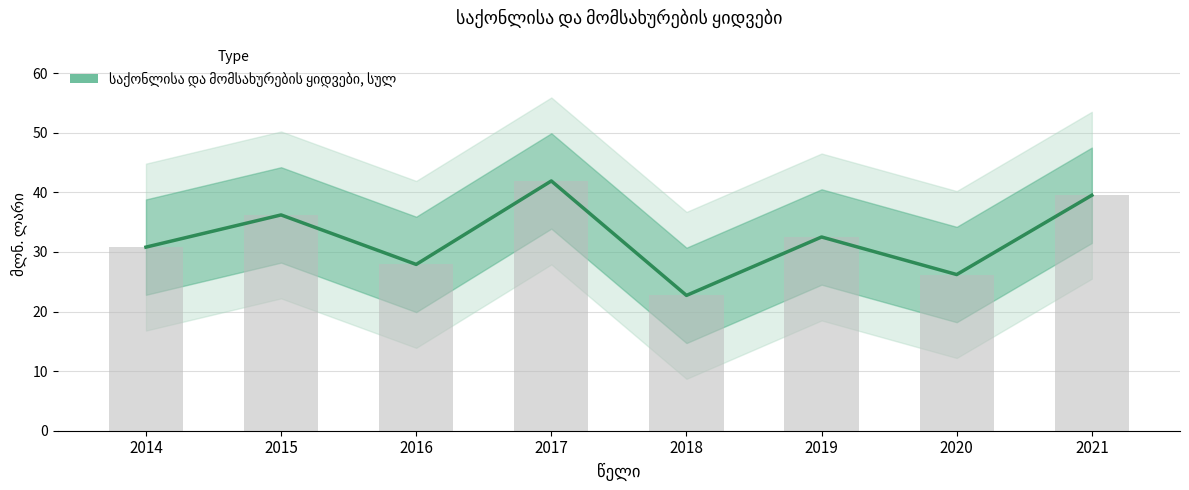

The chart shows a value of 26.2 at 2020. True or false?

True